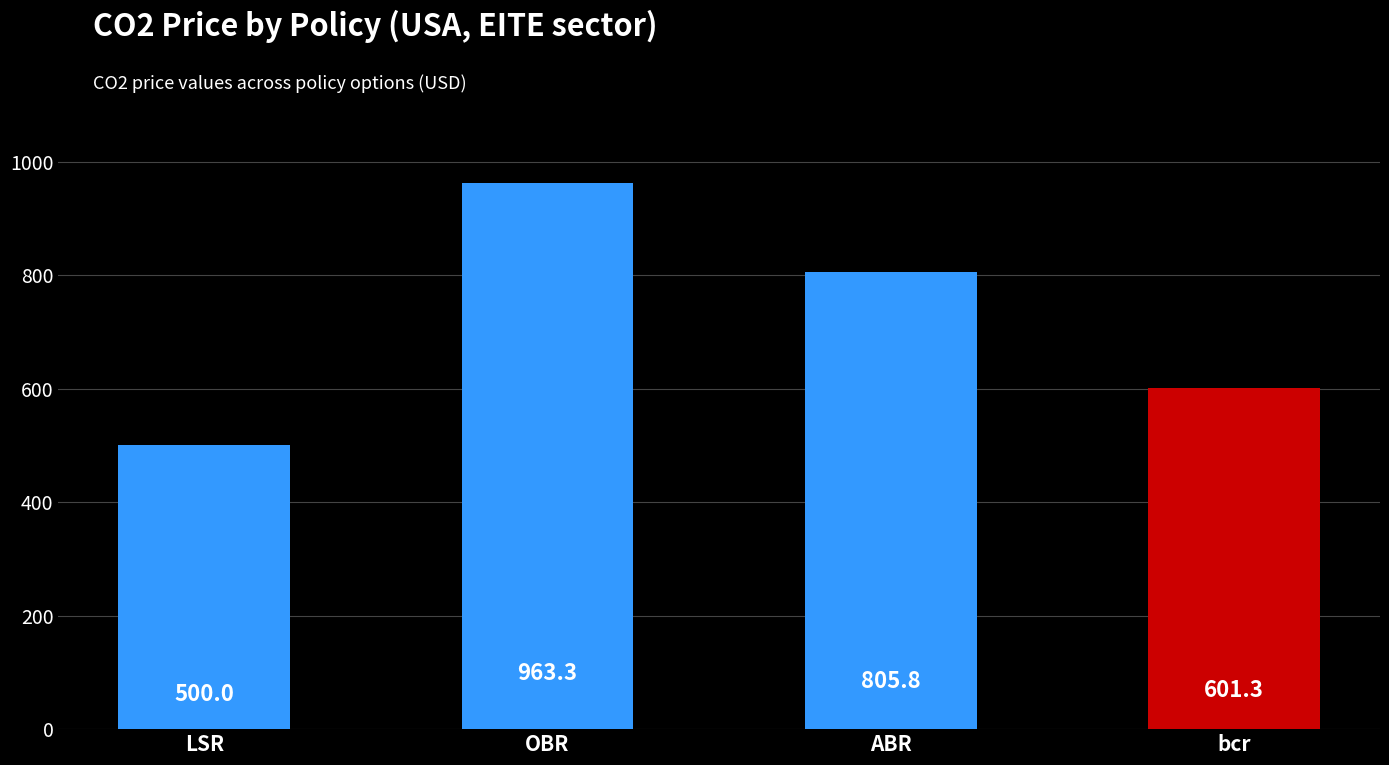

List the labels in order of value, smallest first.

LSR, bcr, ABR, OBR